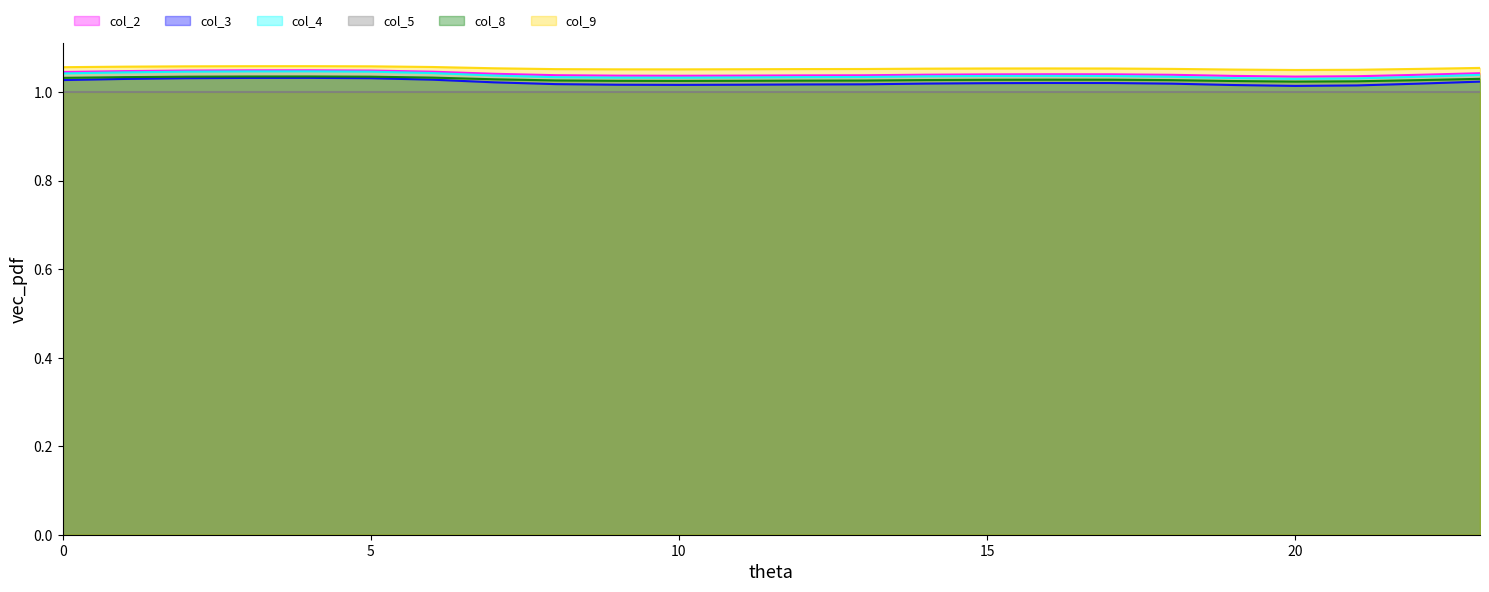

True or false: col_4 and col_8 cross at least once.

False